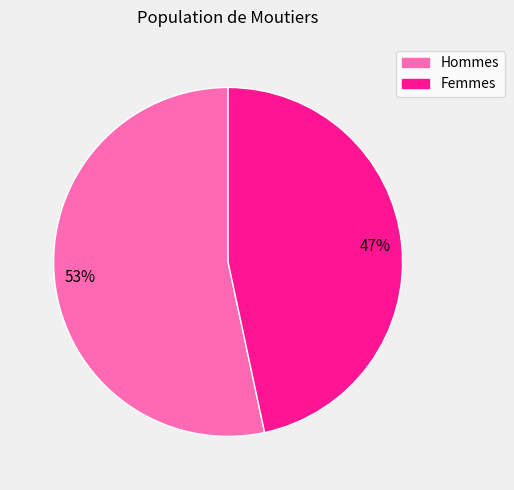

Does any single category account for the majority?

Yes